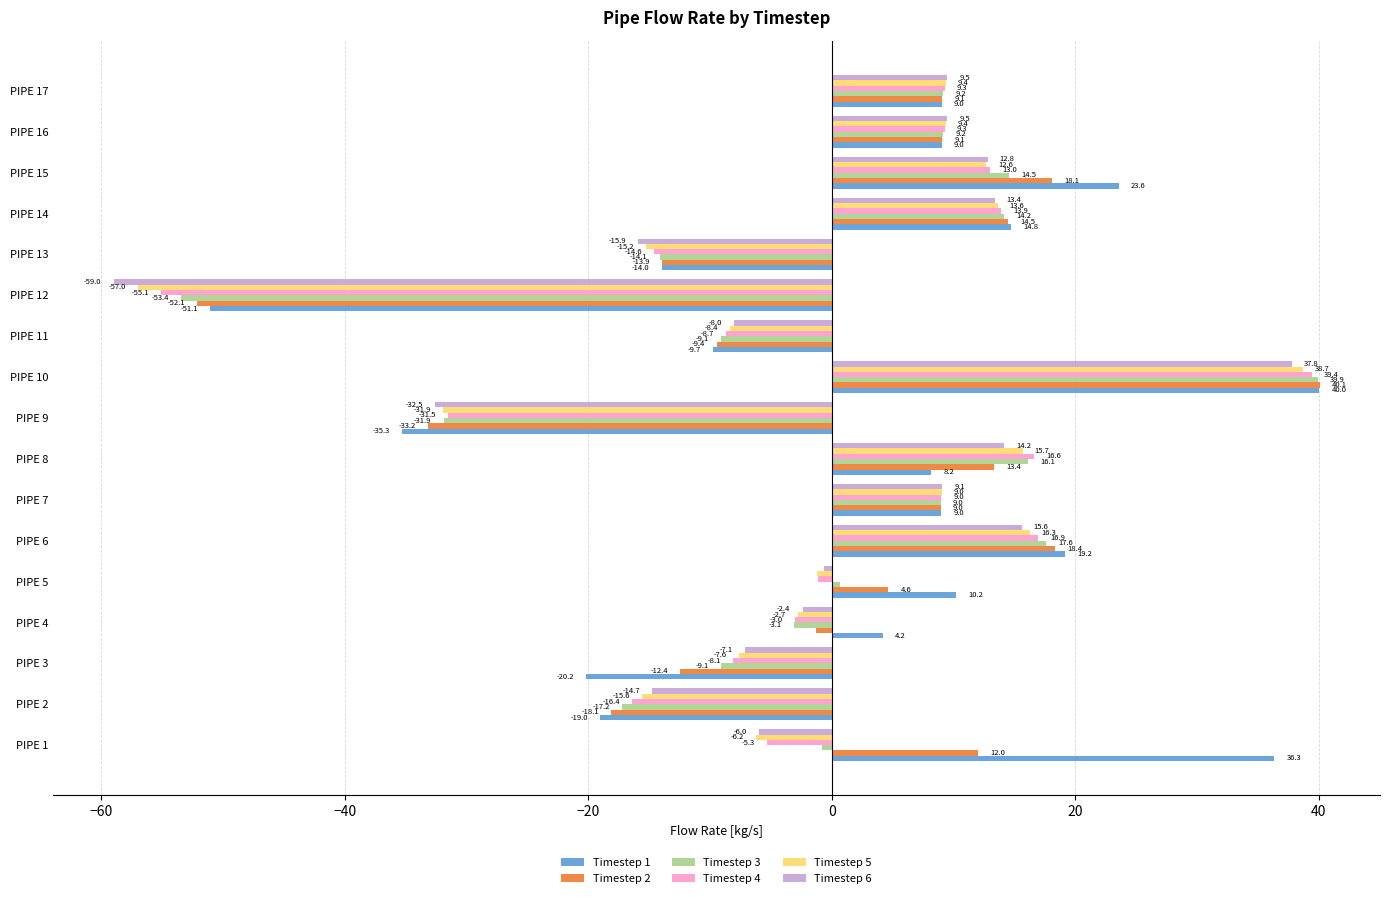

Is it true that Timestep 2 equals -2.7 at PIPE 11?

False